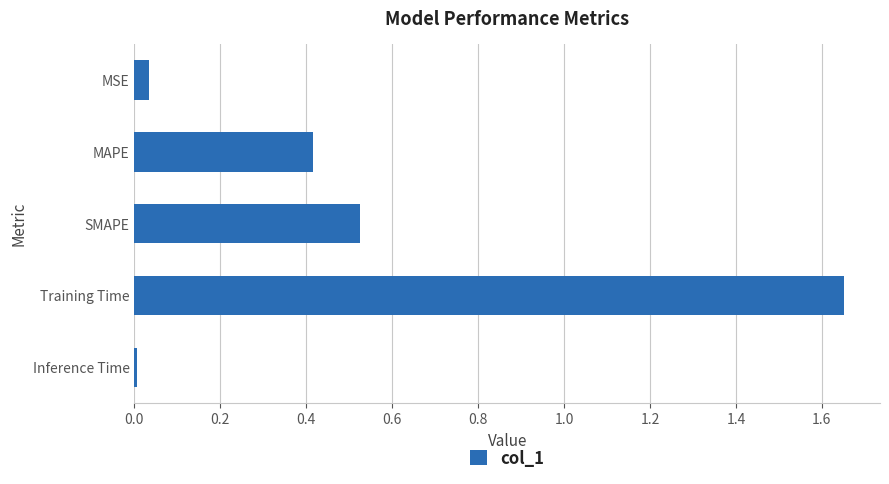

Which has a higher value, MAPE or MSE?

MAPE